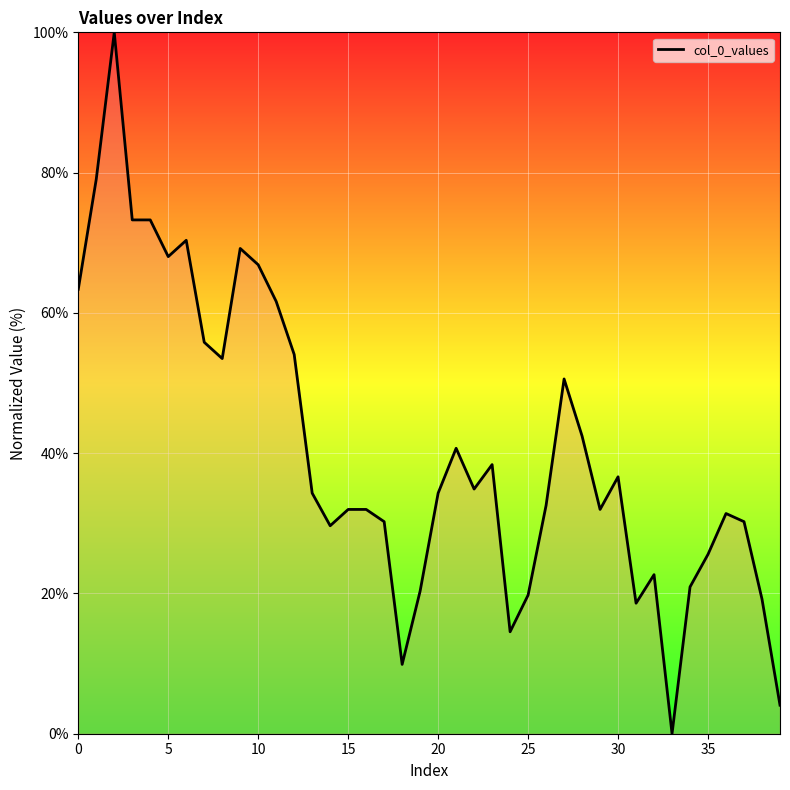

What is the greatest value displayed?

100.0